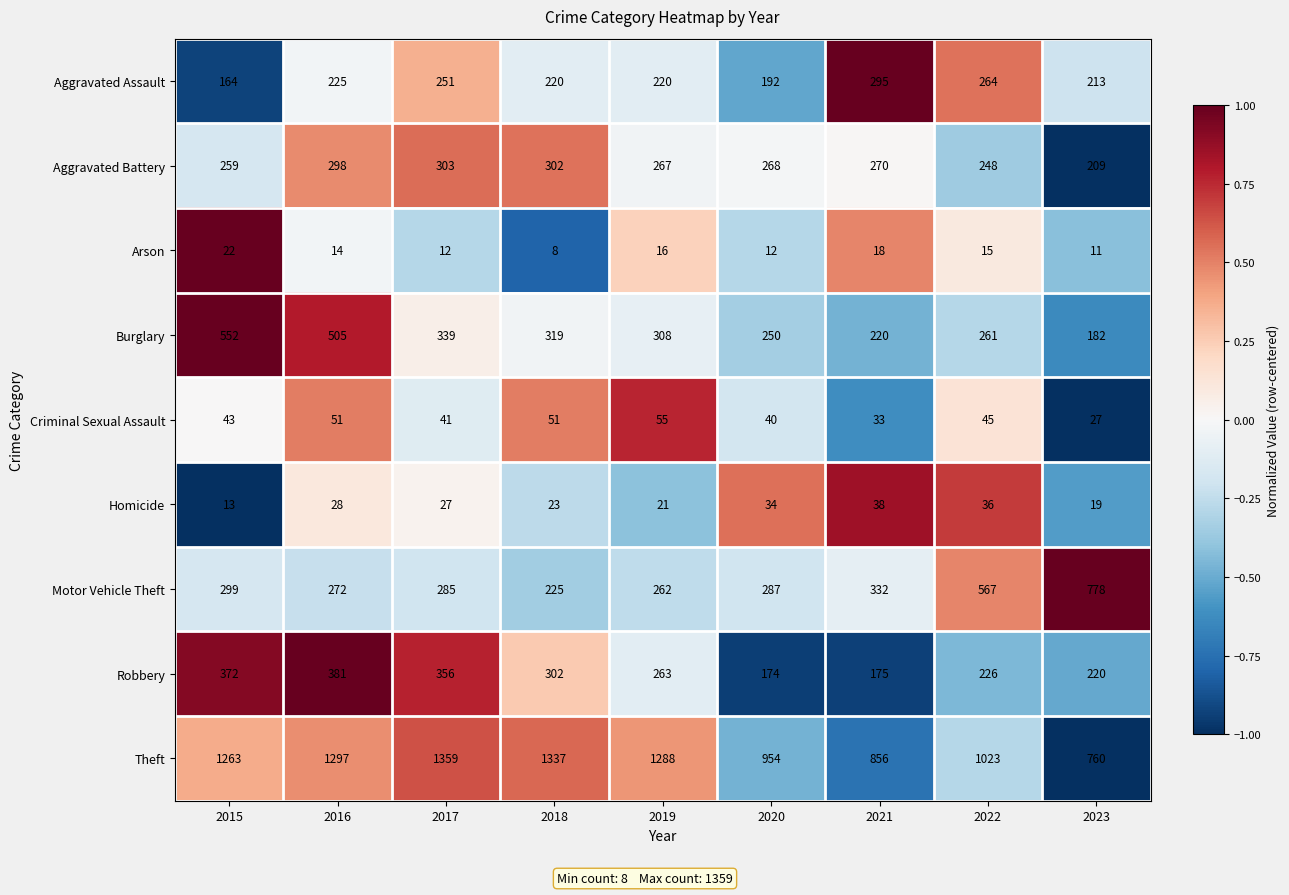

What is the smallest value displayed?

8